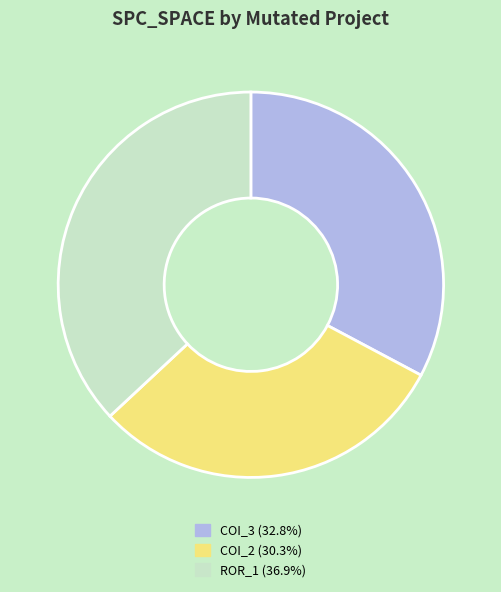

How many slices are in this pie chart?

3